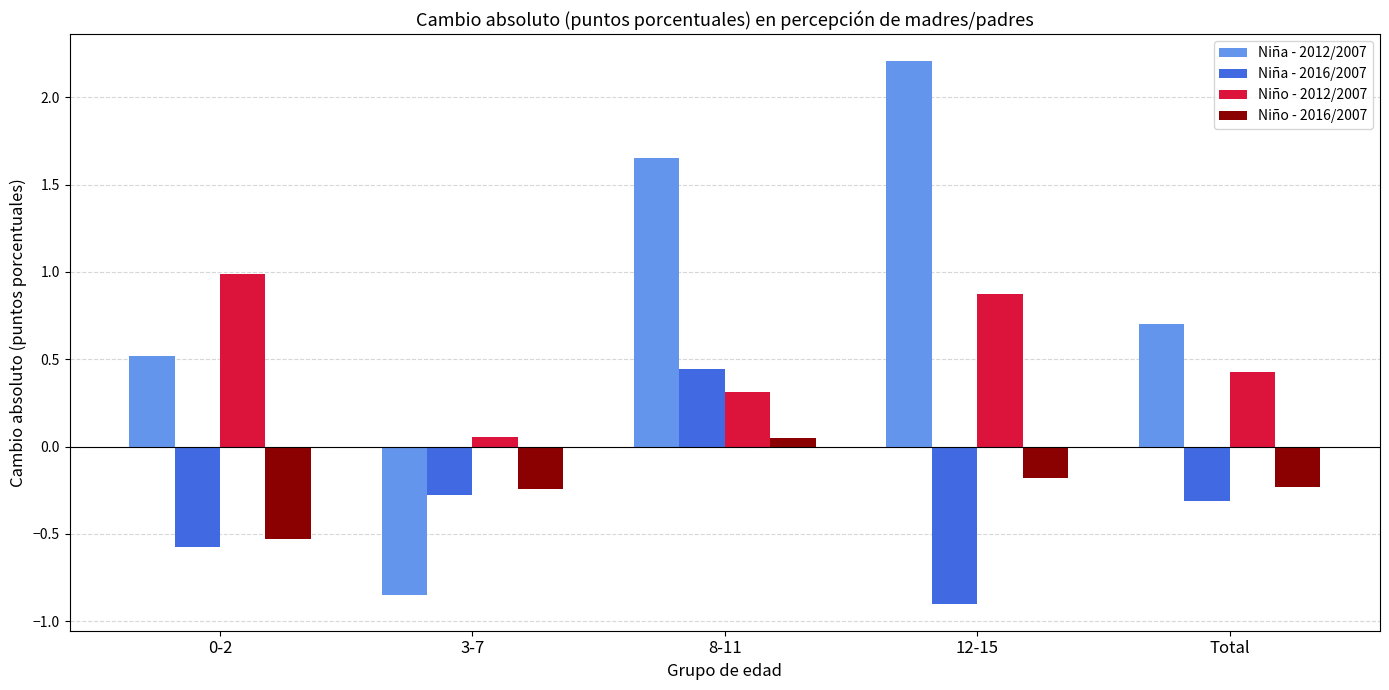

What is the label of the 4th bar from the right?

3-7